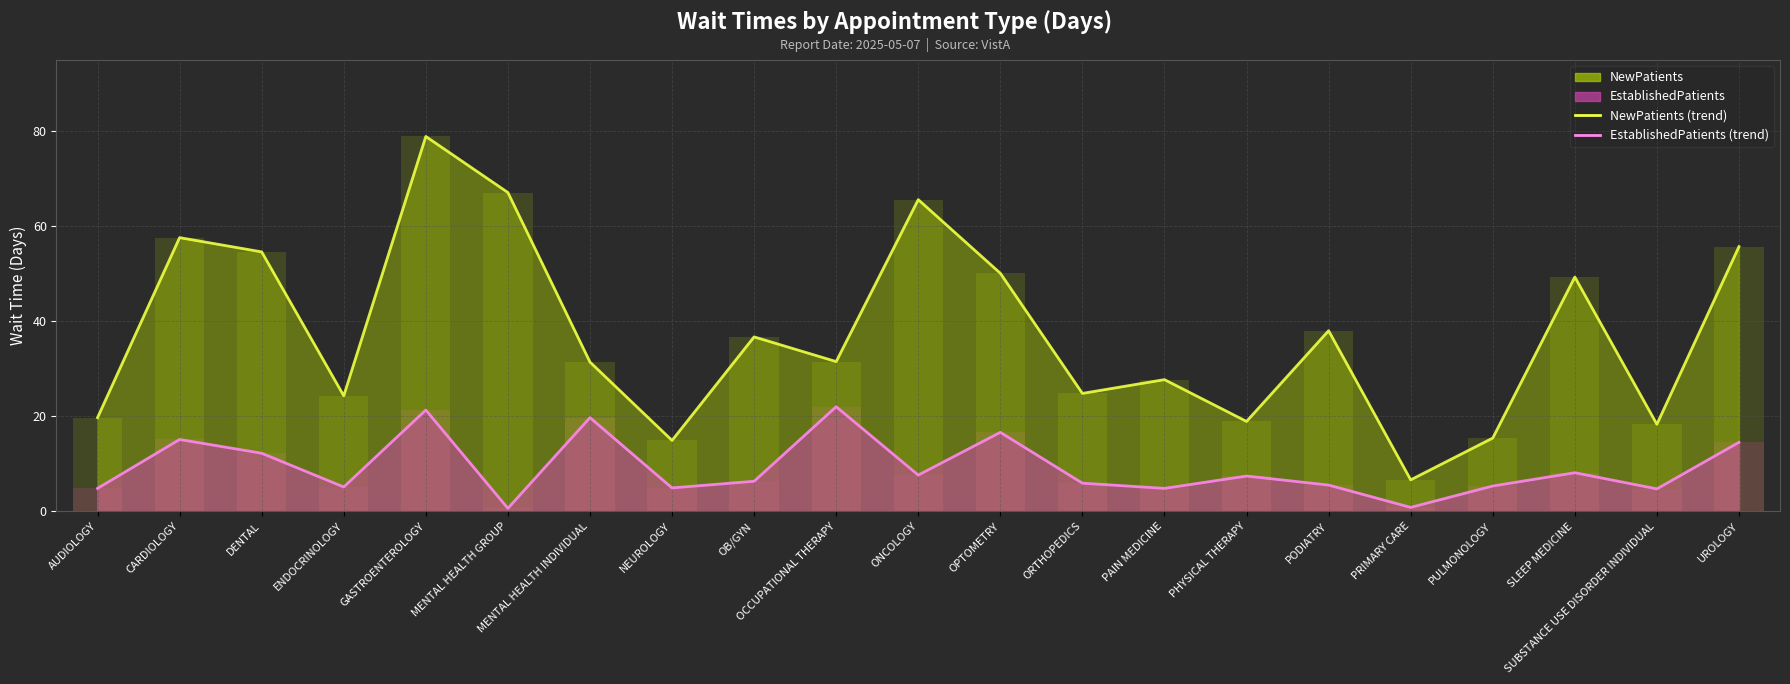

At which category is the sum across all series the highest?

GASTROENTEROLOGY